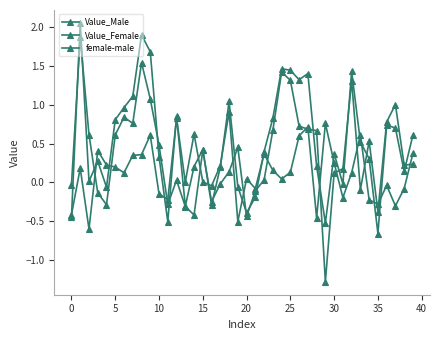

What is the sum of all female-male values?

5.6